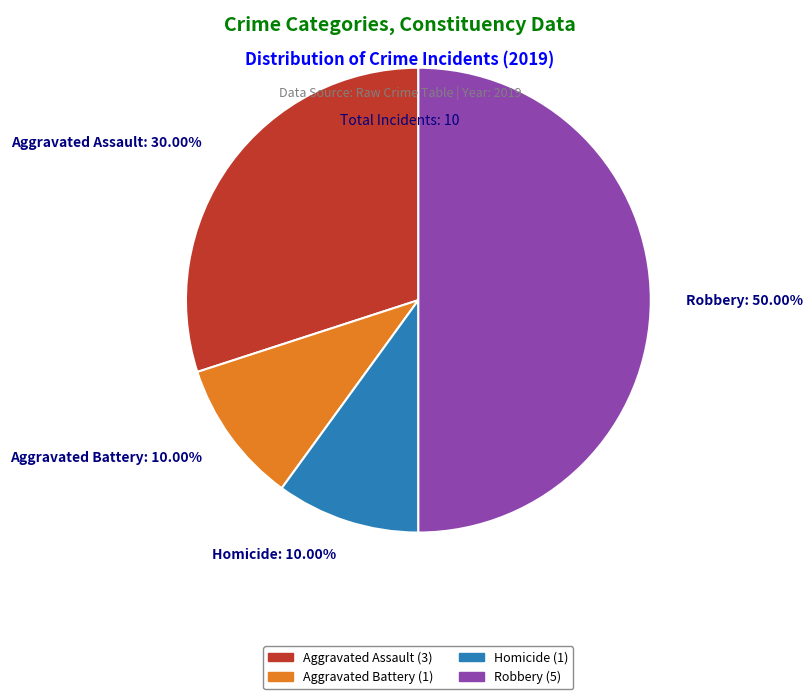

Which slice is the largest?

Robbery: 50.00%